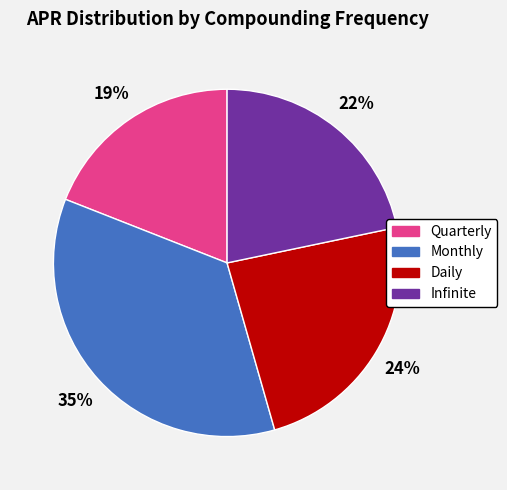

To the nearest percent, what percentage of the pie is Monthly?

35%